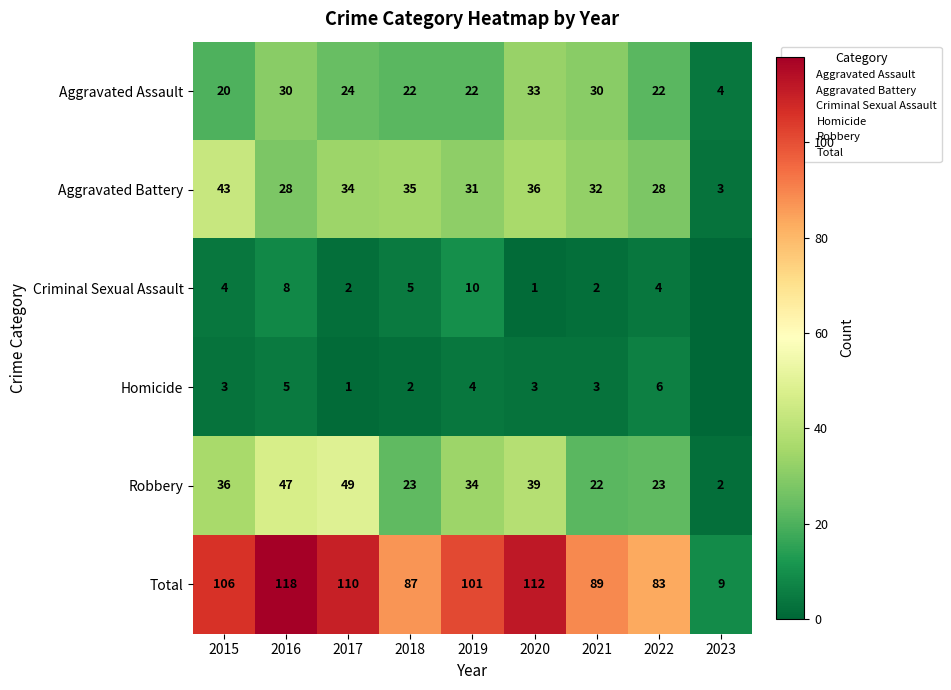

At 2020, list the series in order from largest to smallest.

Total, Robbery, Aggravated Battery, Aggravated Assault, Homicide, Criminal Sexual Assault